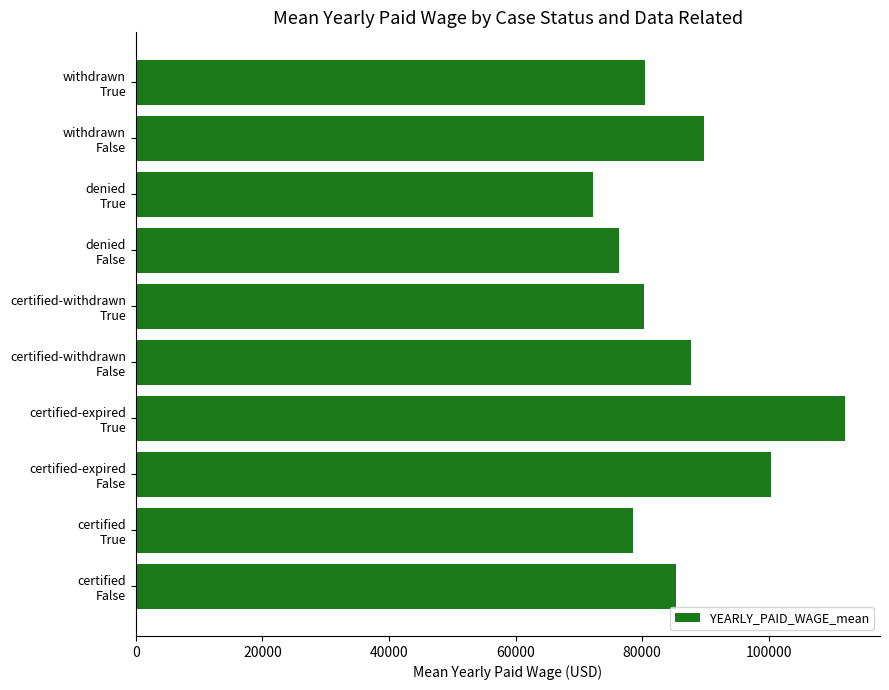

What is the maximum value shown in the chart?

111969.8